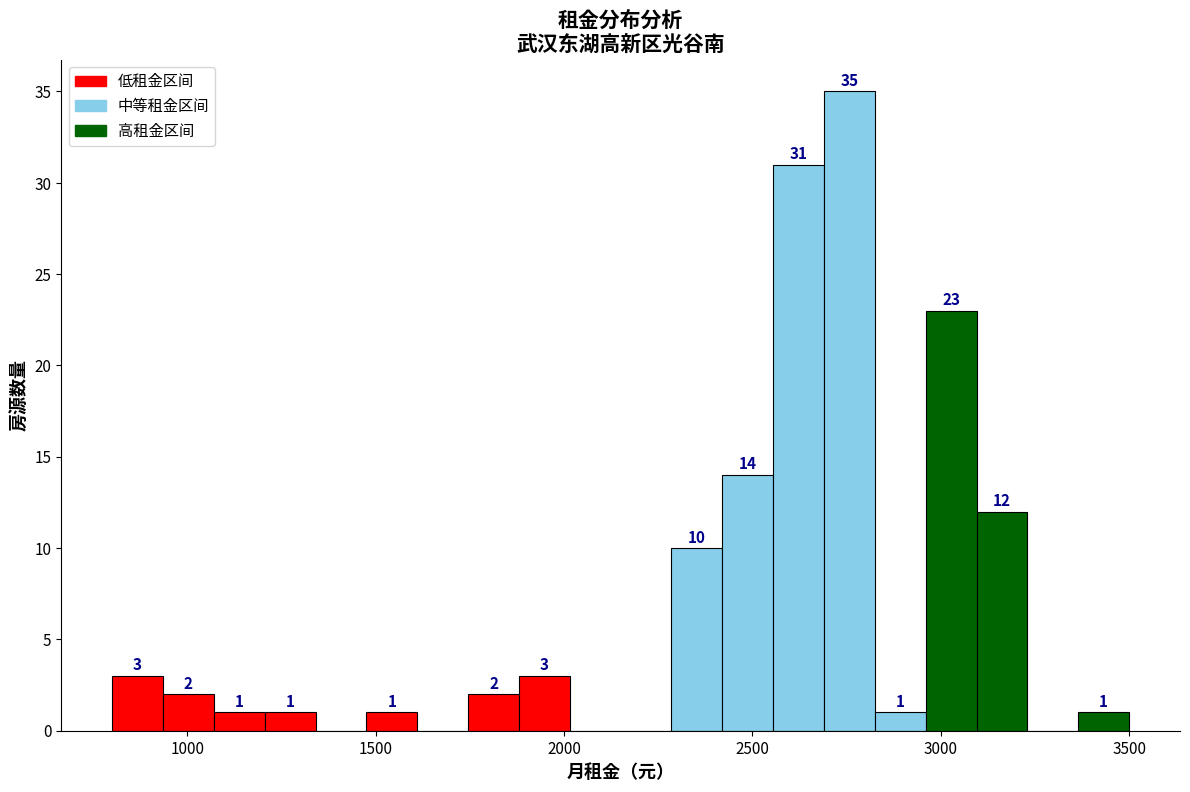

Around what value on the x-axis is the tallest bar? Give the approximate position of its centre, as read against the axis.

2750